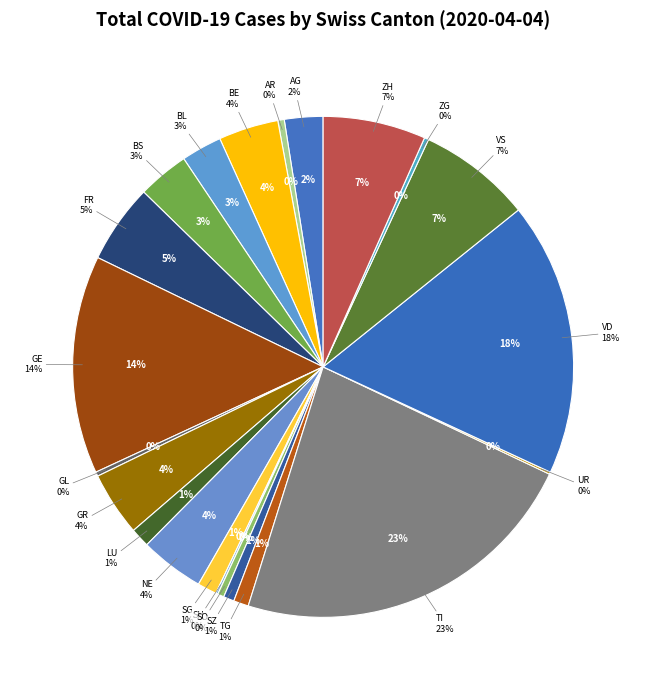

Approximately how many times larger is the value at BL compared to VD?

0.1